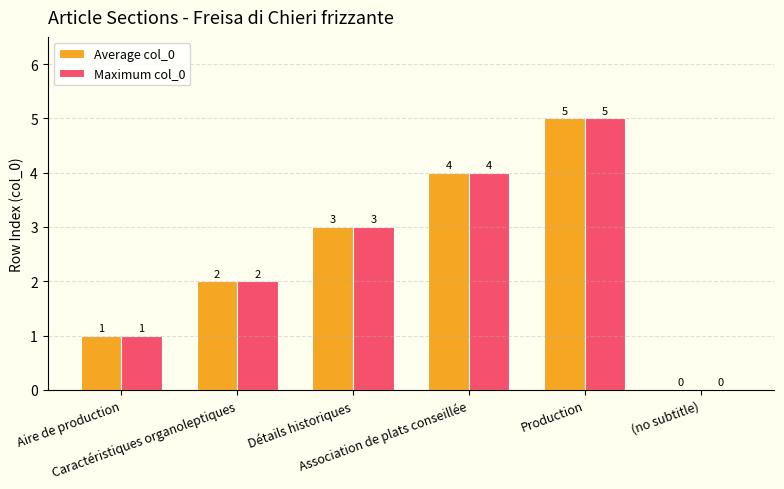

What is the greatest value displayed?

5